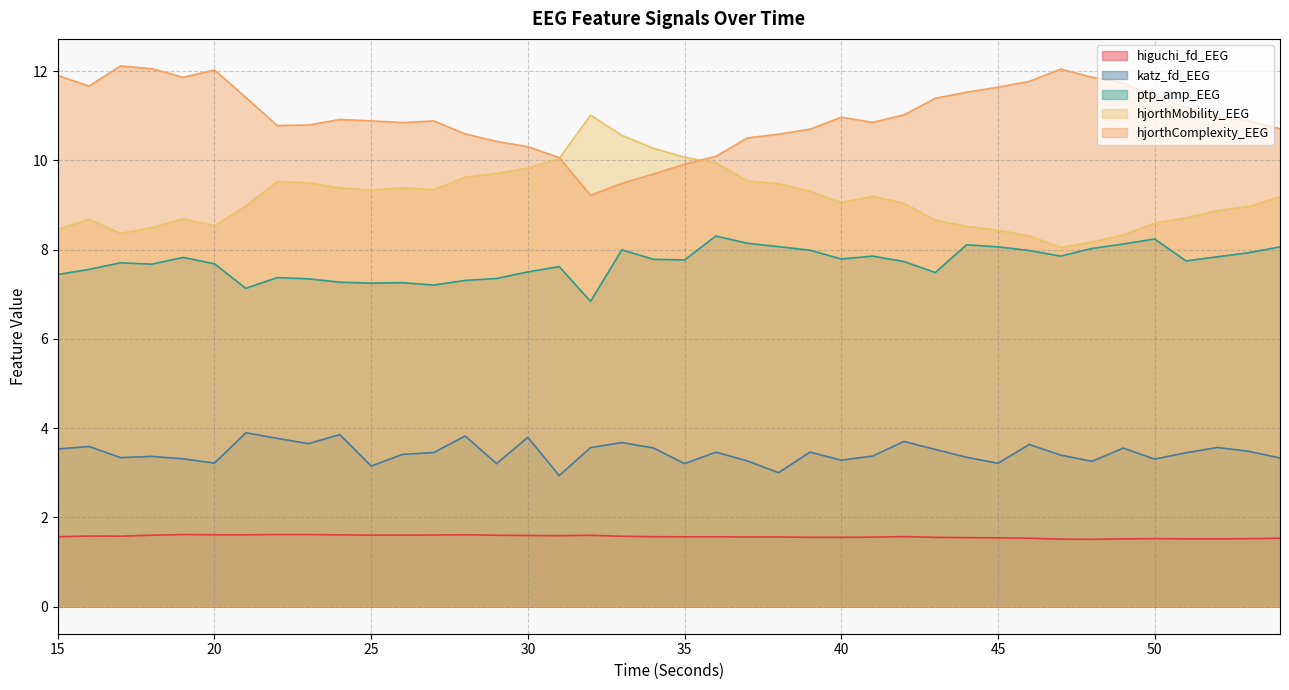

Reading right to left, what are all the values shown in this chart?

higuchi_fd_EEG: 1.5	1.5	1.5	1.5	1.5	1.5	1.5	1.5	1.5	1.5	1.5	1.6	1.6	1.6	1.6	1.6	1.6	1.6	1.6	1.6	1.6	1.6	1.6	1.6	1.6	1.6	1.6	1.6	1.6	1.6	1.6	1.6	1.6	1.6	1.6	1.6	1.6	1.6	1.6	1.6
katz_fd_EEG: 3.3	3.5	3.6	3.4	3.3	3.6	3.3	3.4	3.6	3.2	3.3	3.5	3.7	3.4	3.3	3.5	3.0	3.3	3.5	3.2	3.6	3.7	3.6	2.9	3.8	3.2	3.8	3.5	3.4	3.2	3.9	3.7	3.8	3.9	3.2	3.3	3.4	3.3	3.6	3.5
ptp_amp_EEG: 8.1	7.9	7.8	7.7	8.2	8.1	8.0	7.9	8.0	8.1	8.1	7.5	7.7	7.9	7.8	8.0	8.1	8.1	8.3	7.8	7.8	8.0	6.8	7.6	7.5	7.4	7.3	7.2	7.3	7.2	7.3	7.3	7.4	7.1	7.7	7.8	7.7	7.7	7.6	7.4
hjorthMobility_EEG: 9.2	9.0	8.9	8.7	8.6	8.3	8.2	8.1	8.3	8.4	8.5	8.7	9.0	9.2	9.1	9.3	9.5	9.5	10.0	10.1	10.3	10.6	11.0	10.0	9.8	9.7	9.6	9.3	9.4	9.3	9.4	9.5	9.5	9.0	8.5	8.7	8.5	8.4	8.7	8.5
hjorthComplexity_EEG: 10.7	10.9	11.0	11.2	11.4	11.7	11.9	12.0	11.8	11.6	11.5	11.4	11.0	10.9	11.0	10.7	10.6	10.5	10.1	9.9	9.7	9.5	9.2	10.1	10.3	10.4	10.6	10.9	10.8	10.9	10.9	10.8	10.8	11.4	12.0	11.9	12.1	12.1	11.7	11.9